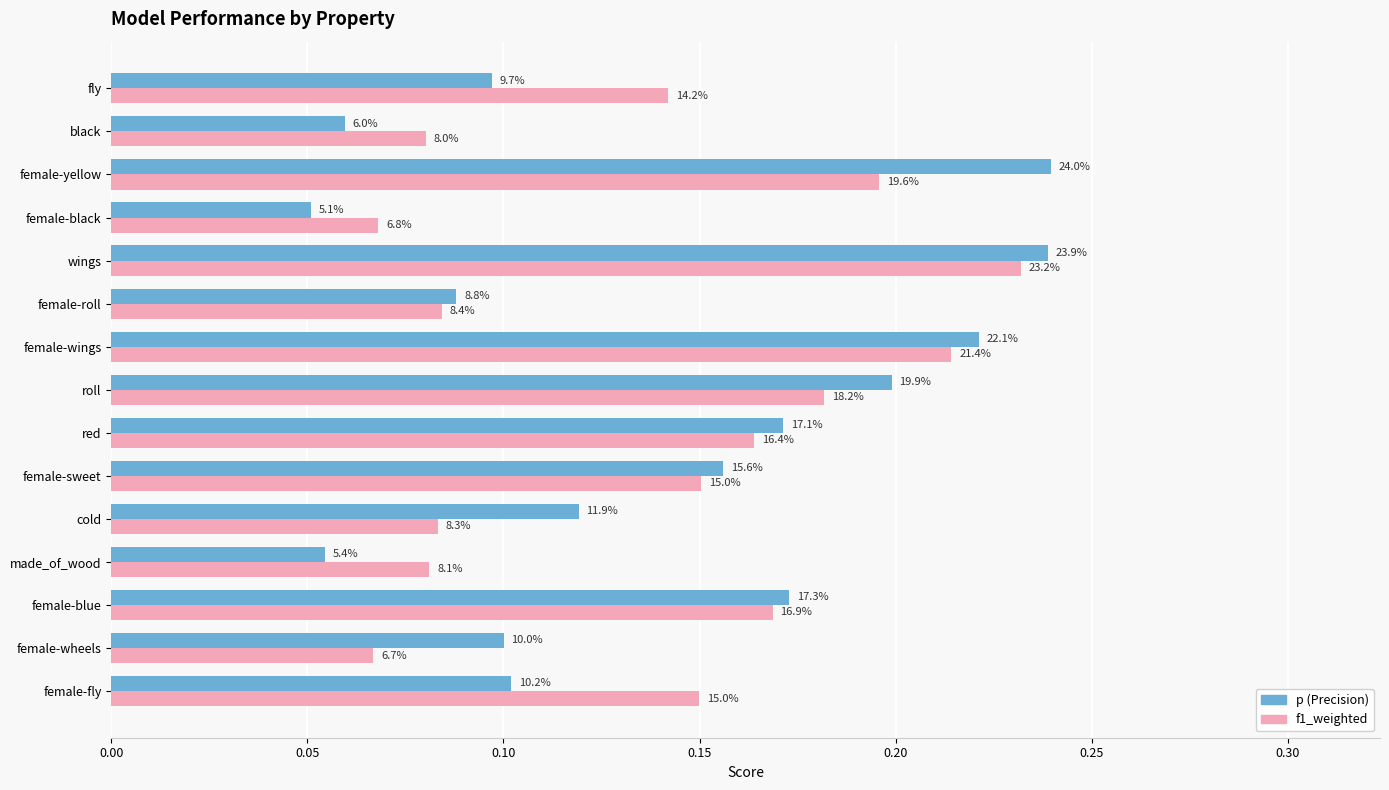

Does the chart contain any negative values?

No